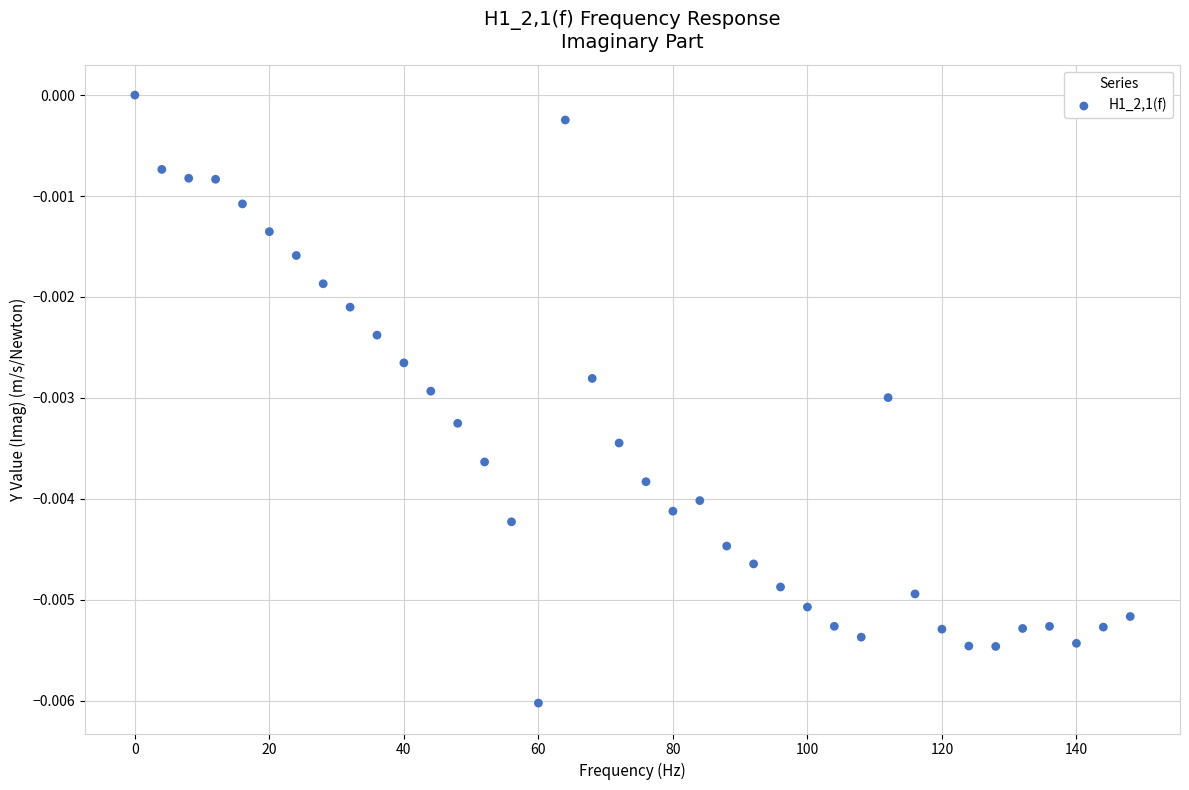

How many points are shown in the scatter plot?

38